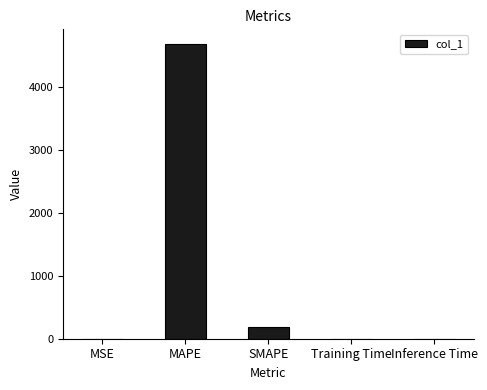

What is the sum of all values?

4873.1